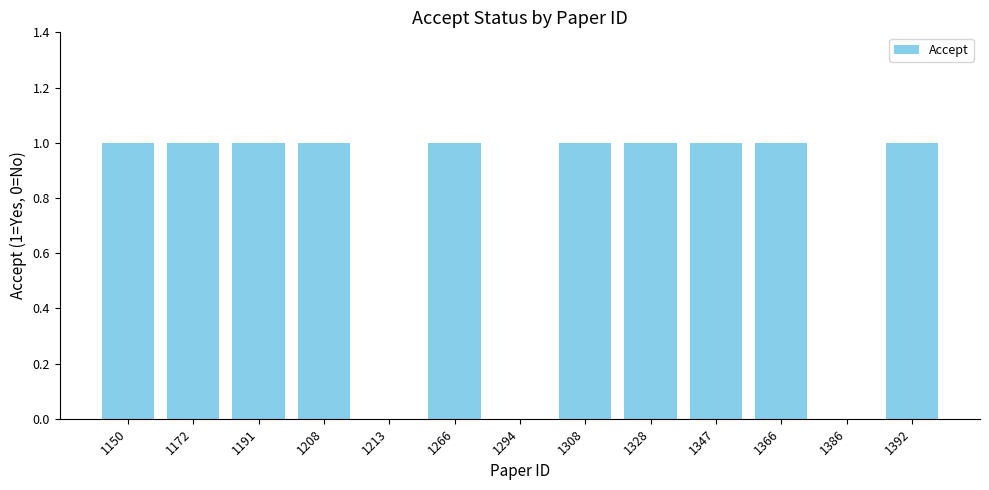

True or false: the data shows 0 at 1328.

False